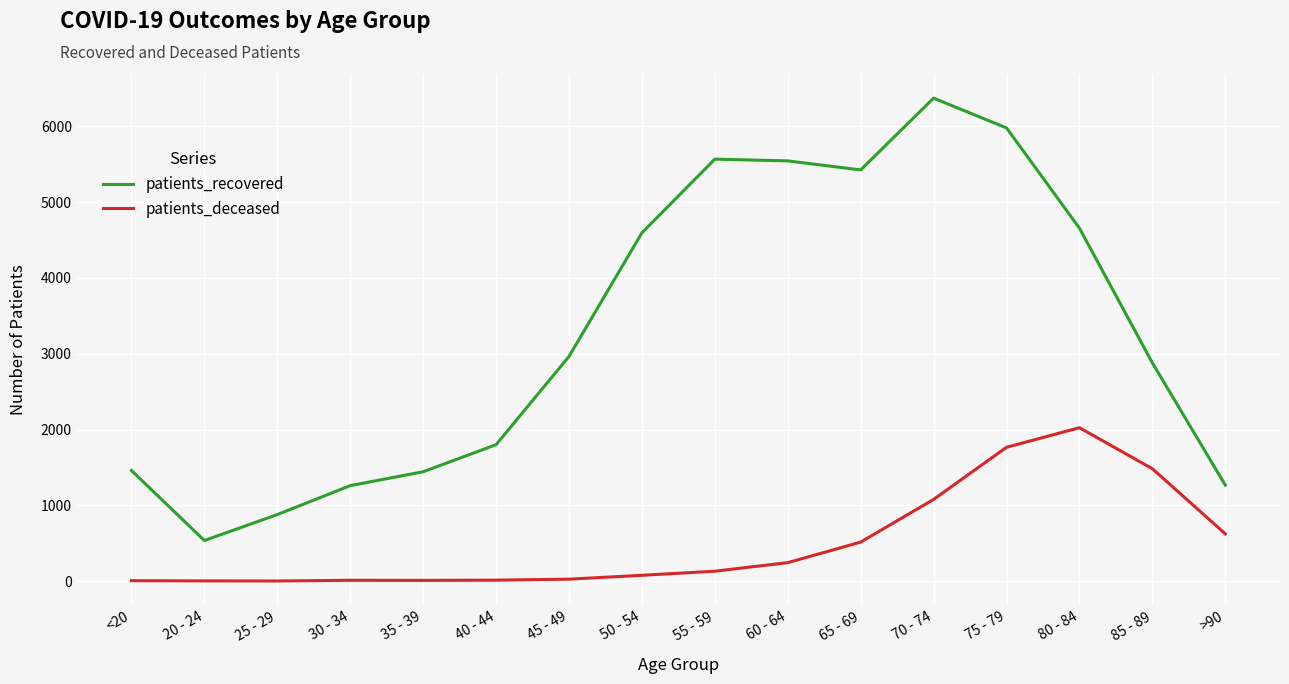

What is the maximum value shown in the chart?

6372